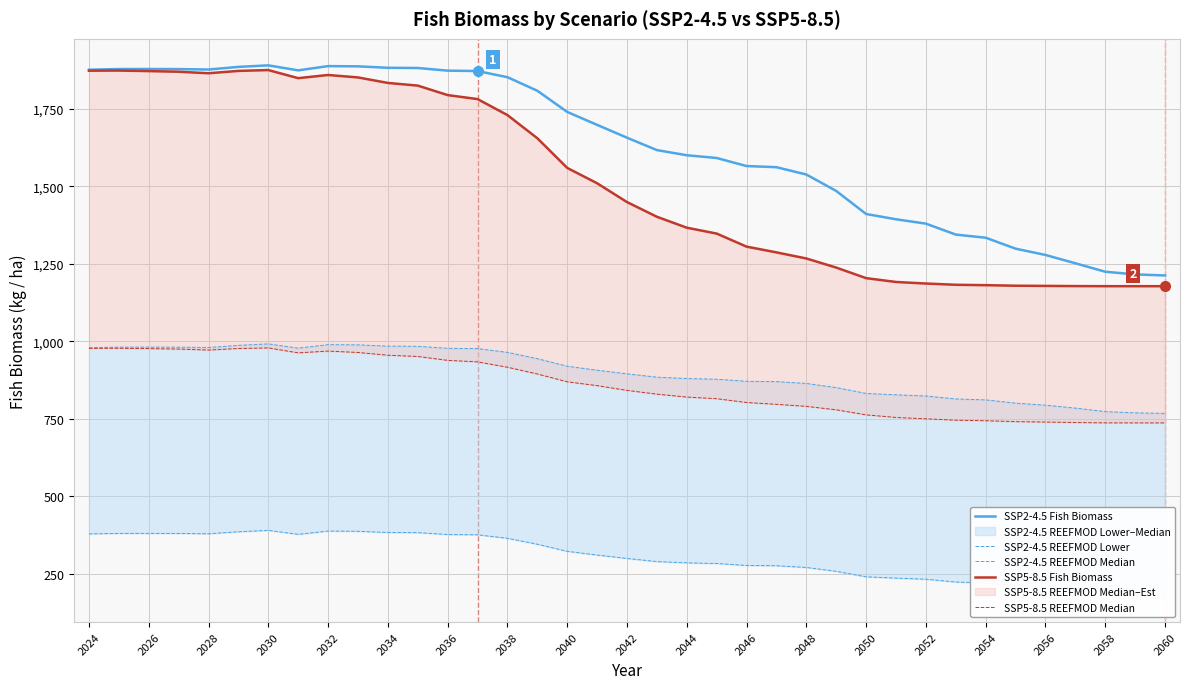

What is the average value of the SSP2-4.5 REEFMOD Median series?

899.2